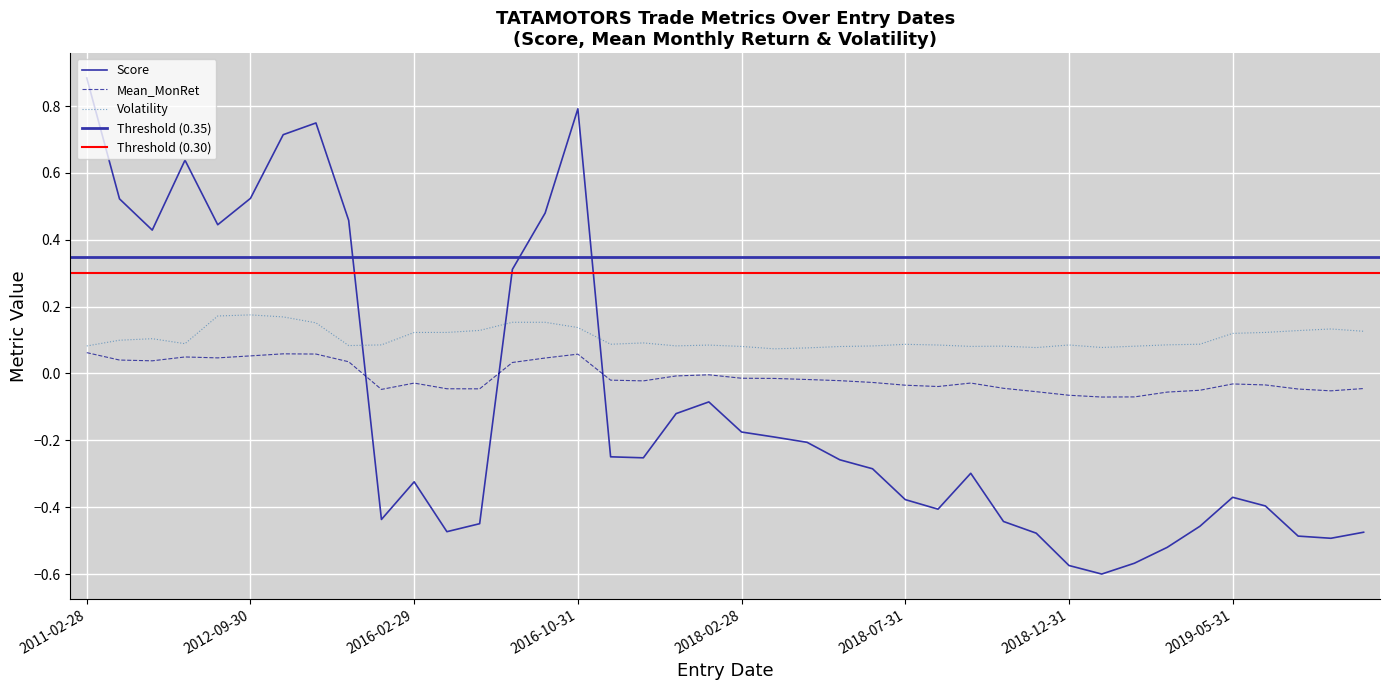

Count the number of categories in the chart.

40